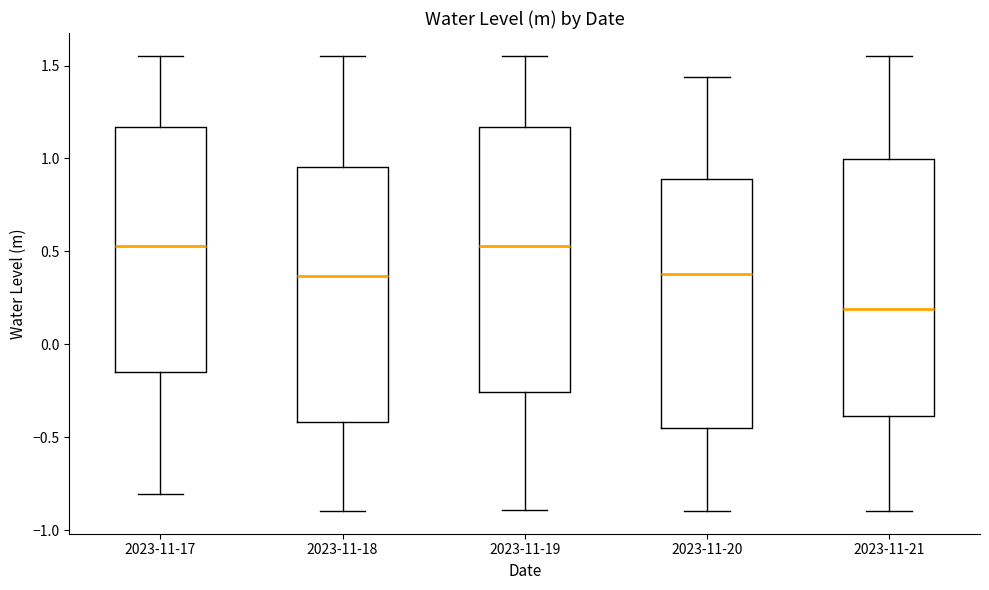

Reading left to right, read every box against the y-axis: the position of its median line, the range the box covers, and the ends of its whiskers. The values are not printed on the chart, so give them approximately, as read against the axis.

2023-11-17: median 0.55, box -0.15 to 1.15, whiskers -0.80 to 1.55
2023-11-18: median 0.35, box -0.40 to 0.95, whiskers -0.90 to 1.55
2023-11-19: median 0.55, box -0.25 to 1.15, whiskers -0.90 to 1.55
2023-11-20: median 0.40, box -0.45 to 0.90, whiskers -0.90 to 1.45
2023-11-21: median 0.20, box -0.40 to 1.00, whiskers -0.90 to 1.55